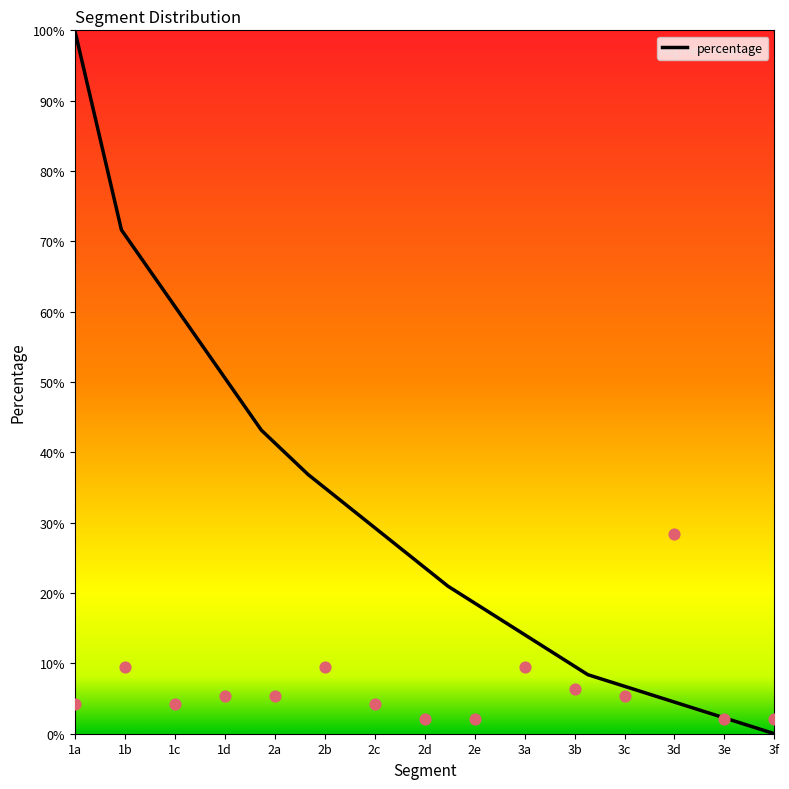

What is the change in value from 1b to 2a?

-4.2